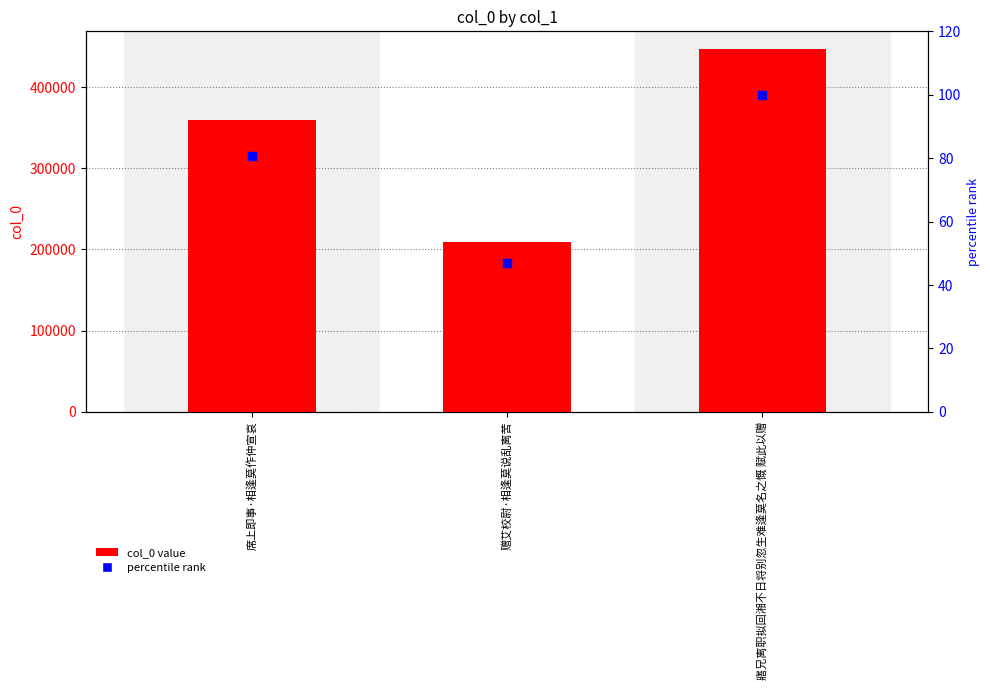

At which category is the sum across all series the highest?

寤兄离职拟回湘不日将别忽生难逢莫名之慨 赋此以赠